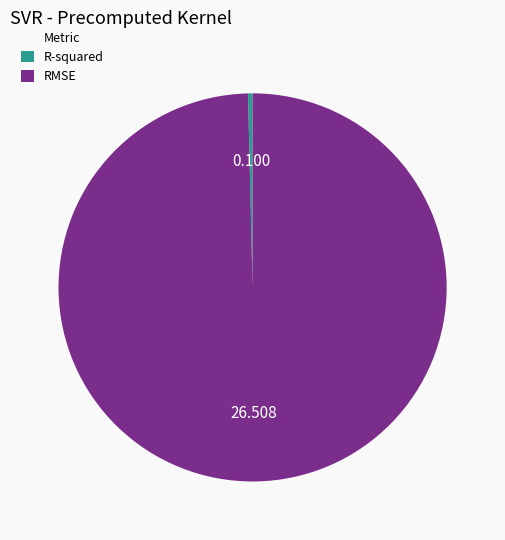

Which has a higher value, RMSE or R-squared?

RMSE